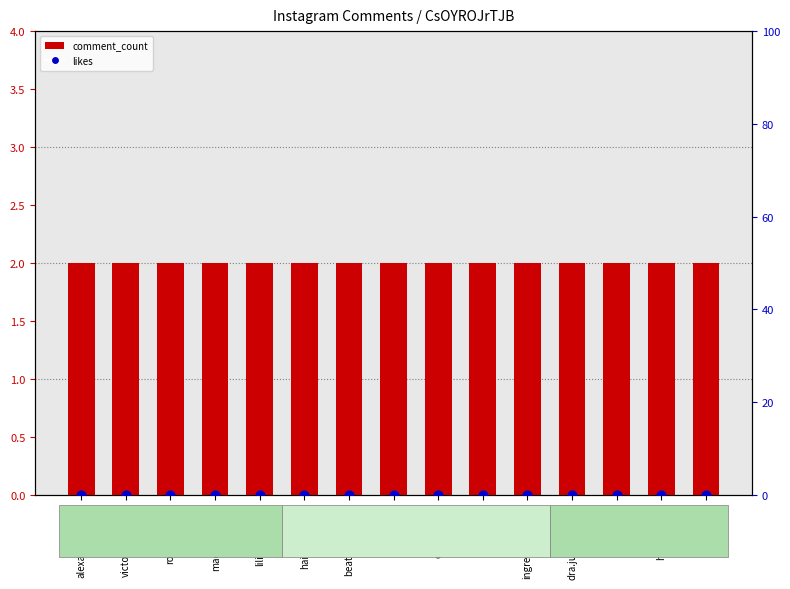

Which series contains the highest Y value?

comment_count